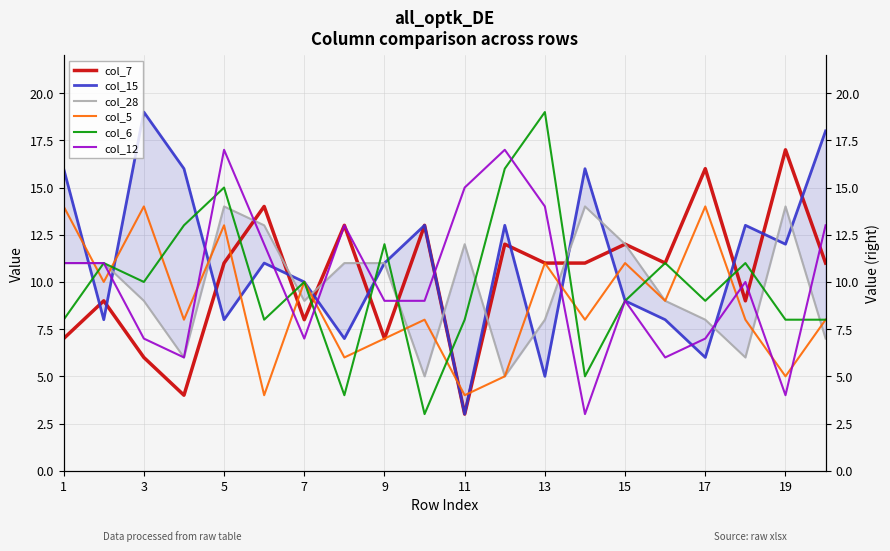

Reading right to left, what are all the values shown in this chart?

col_7: 11	17	9	16	11	12	11	11	12	3	13	7	13	8	14	11	4	6	9	7
col_15: 18	12	13	6	8	9	16	5	13	3	13	11	7	10	11	8	16	19	8	16
col_28: 7	14	6	8	9	12	14	8	5	12	5	11	11	9	13	14	6	9	11	11
col_5: 8	5	8	14	9	11	8	11	5	4	8	7	6	10	4	13	8	14	10	14
col_6: 8	8	11	9	11	9	5	19	16	8	3	12	4	10	8	15	13	10	11	8
col_12: 13	4	10	7	6	9	3	14	17	15	9	9	13	7	12	17	6	7	11	11